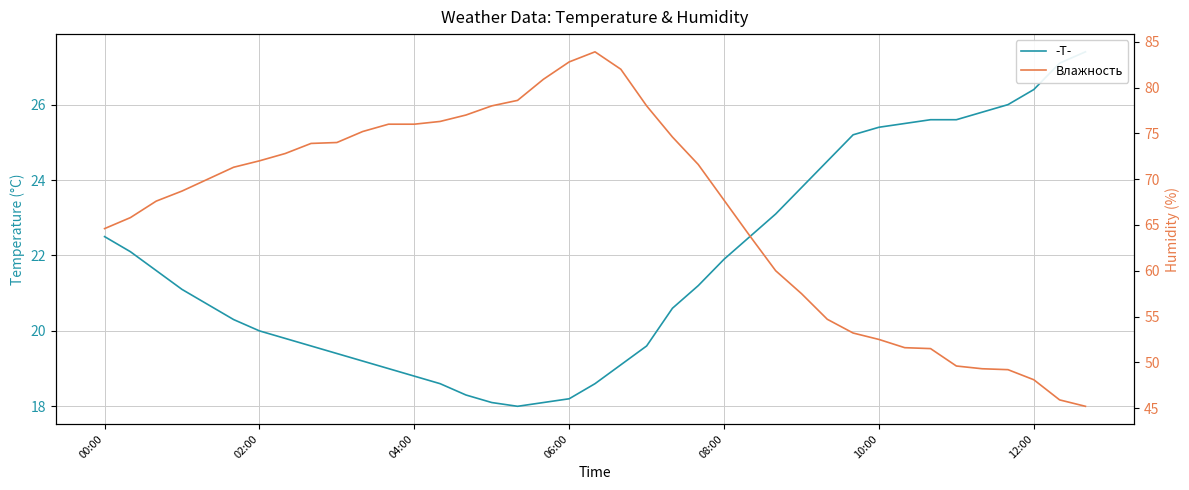

True or false: Влажность and -T- intersect in this chart.

False